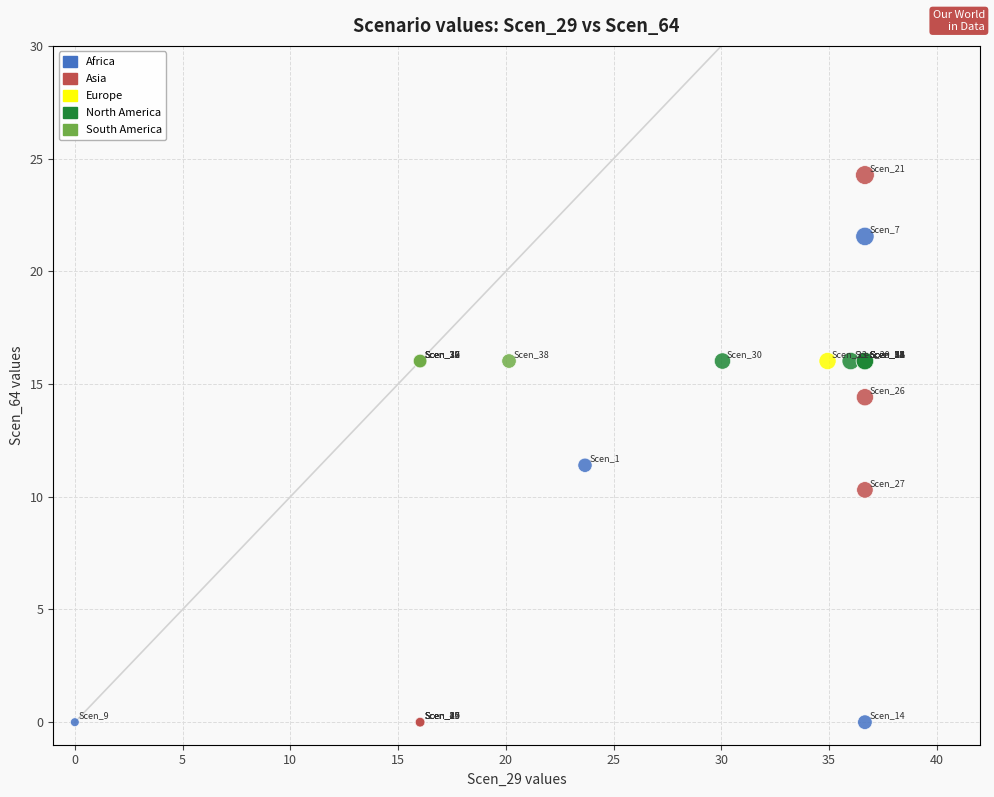

Which series contains the highest Y value?

Asia